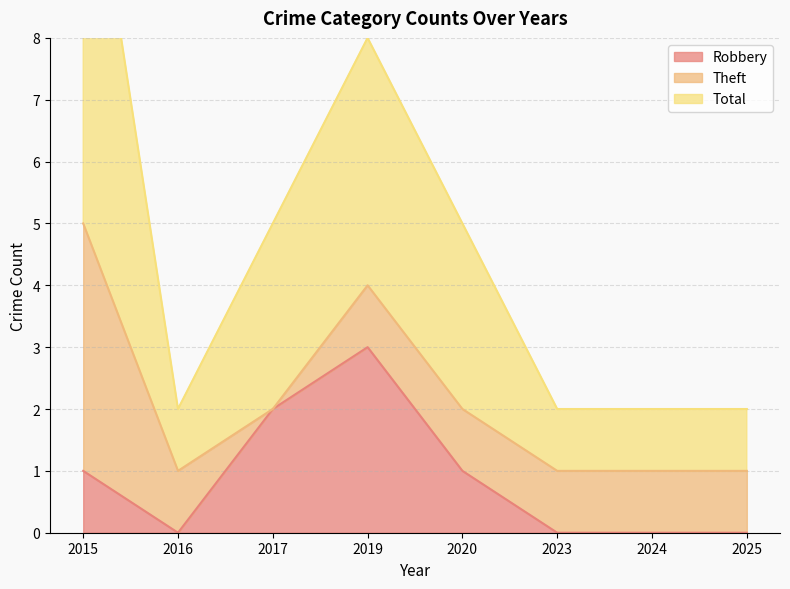

At which category is the sum across all series the highest?

2015